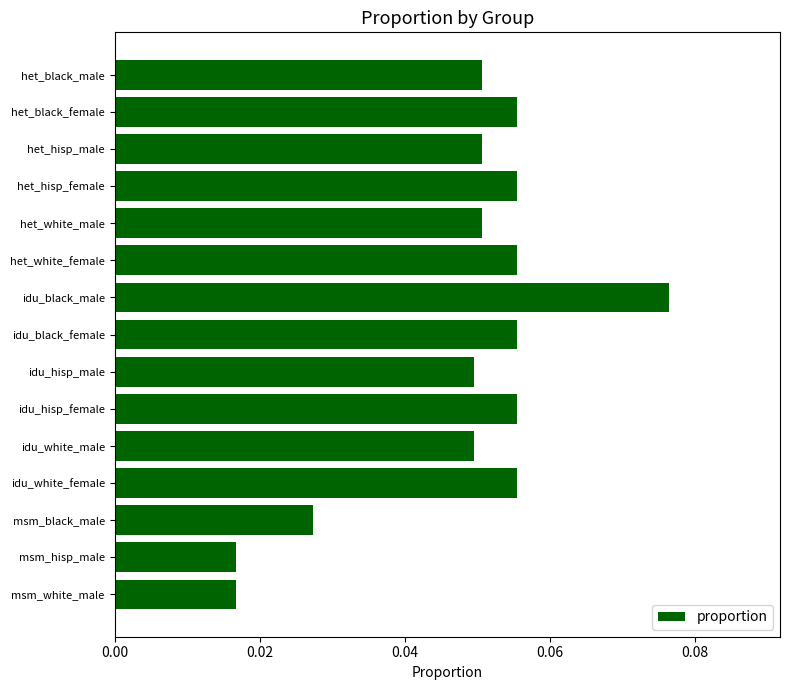

How many values are between 0 and 1?

15